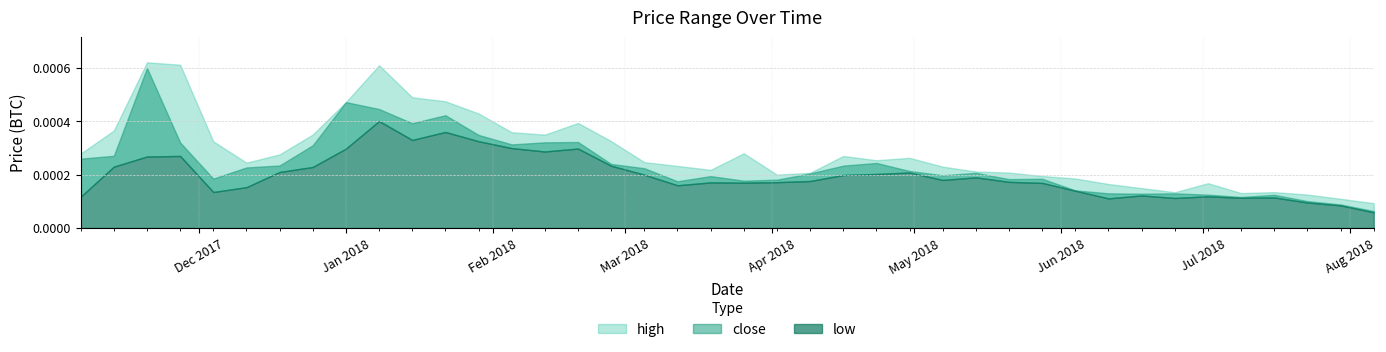

Which series has the largest total across all categories?

high